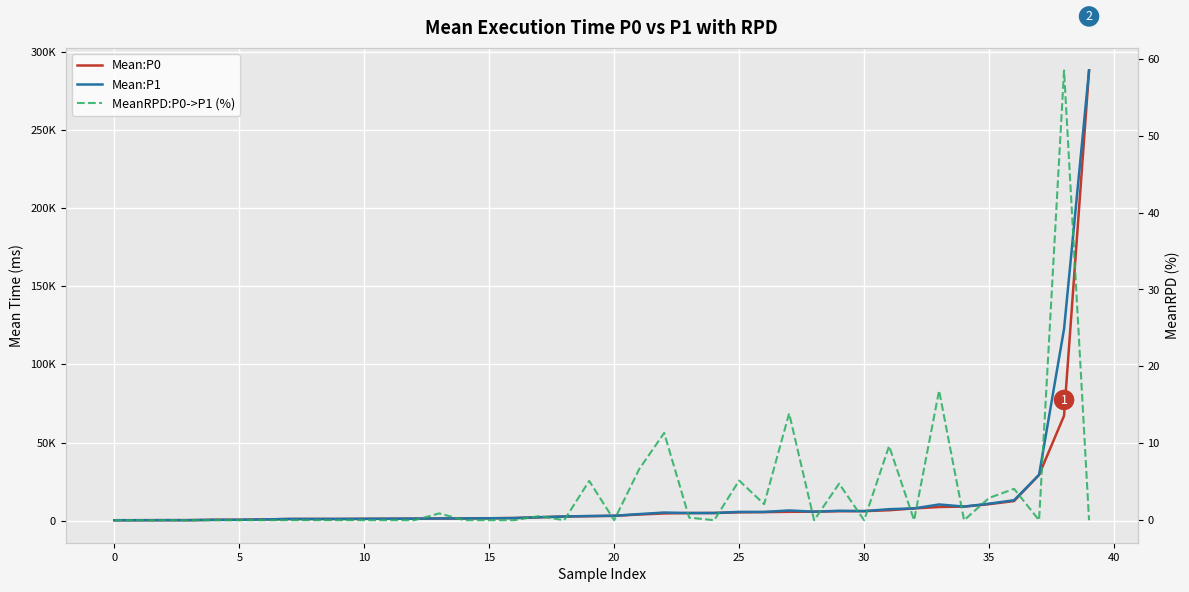

Count the number of categories in the chart.

40